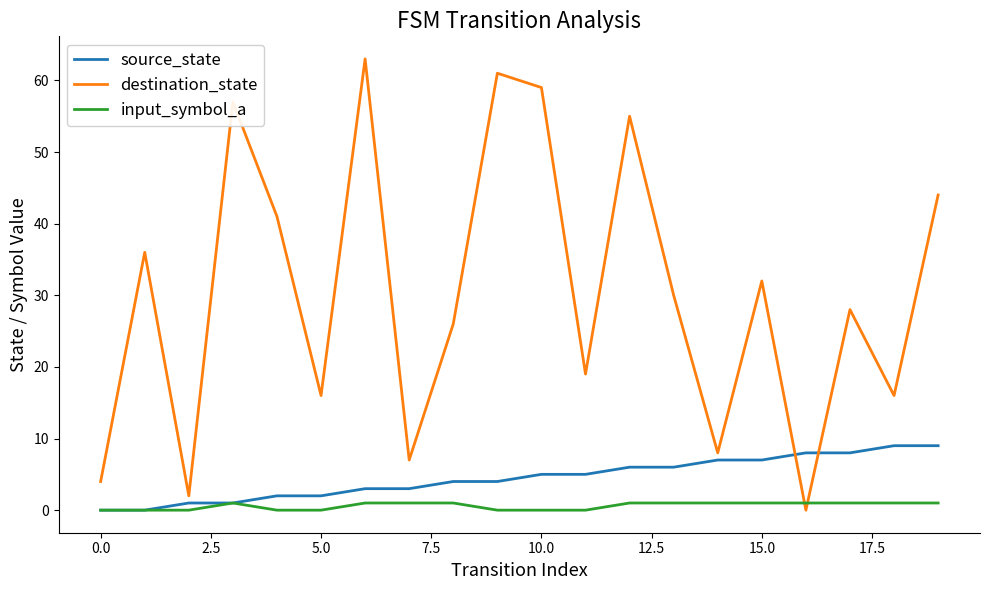

How many times do input_symbol_a and destination_state cross each other?

2